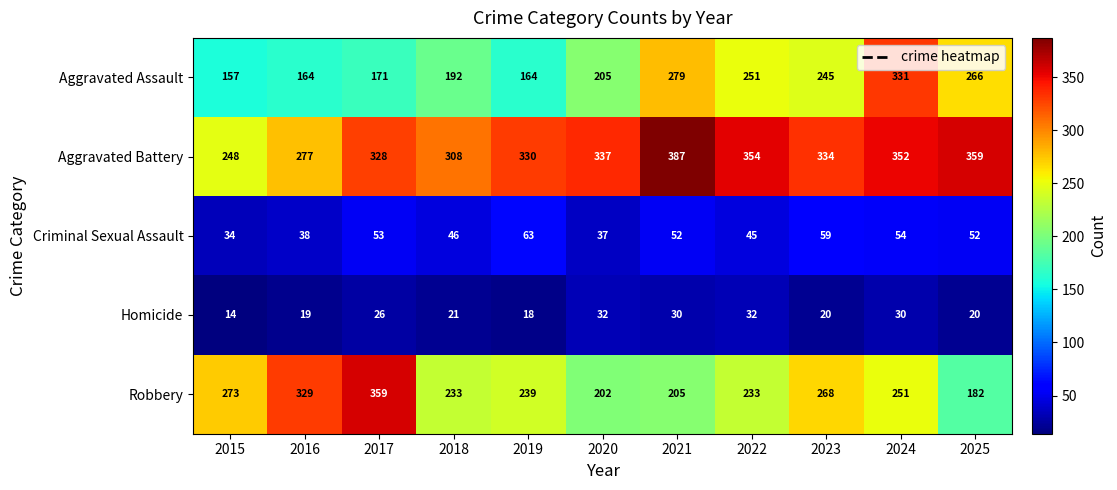

How many data points in Aggravated Assault are less than 205?

5